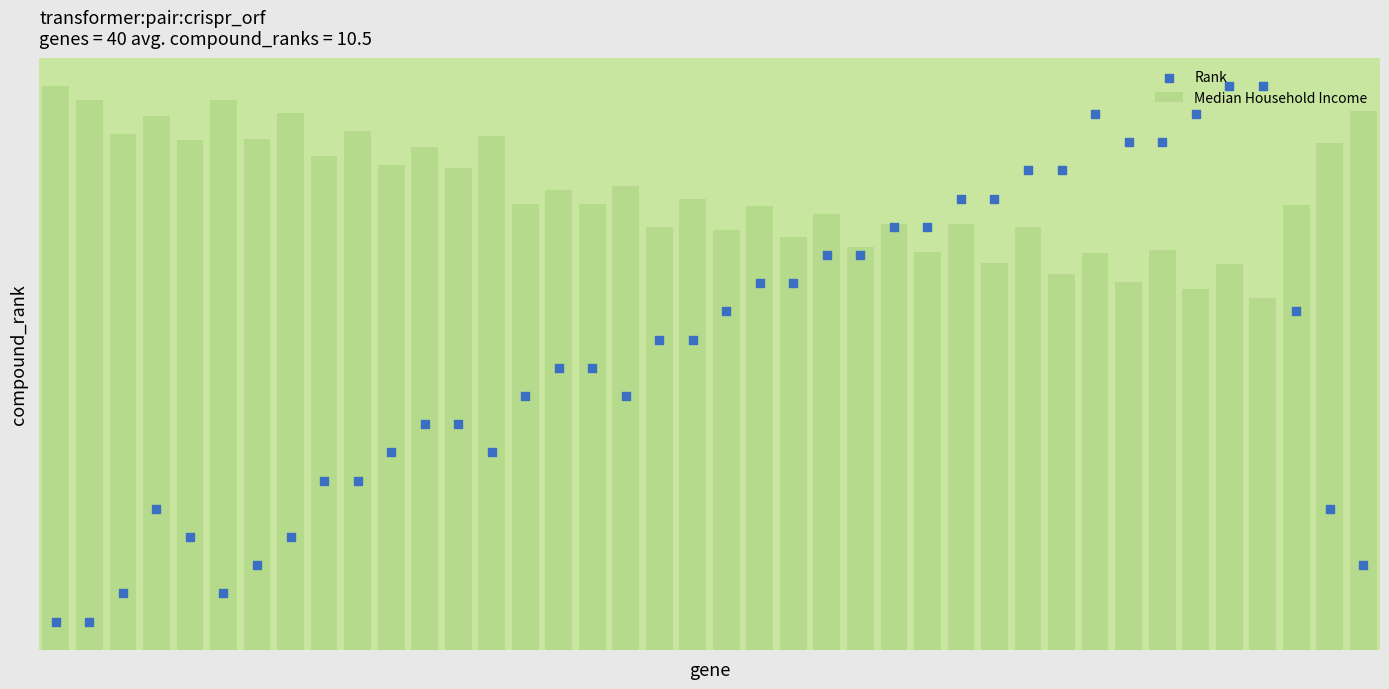

What are all the series names shown in the legend?

Median Household Income, Rank